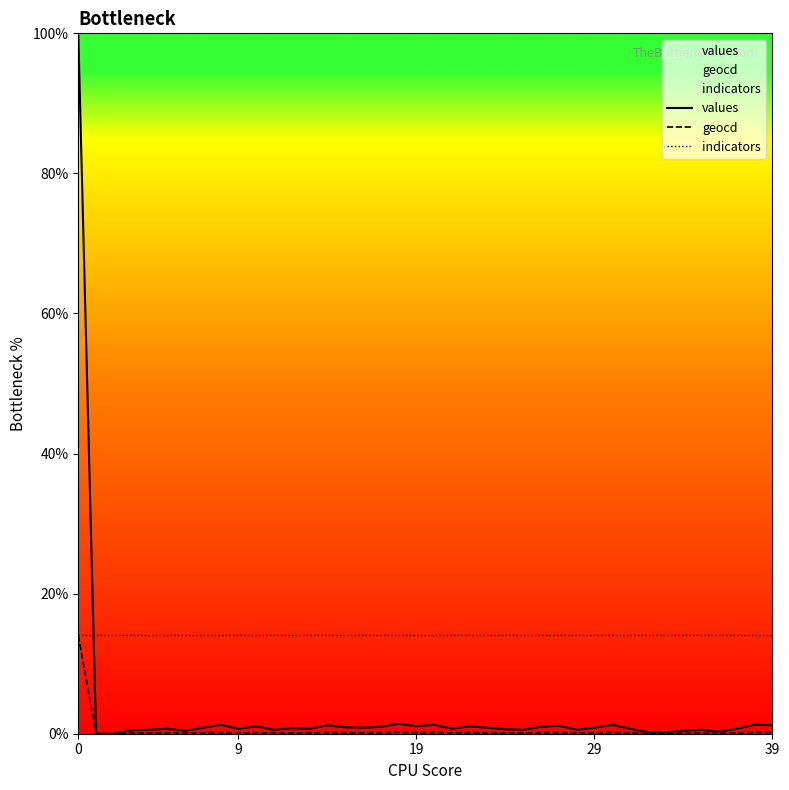

True or false: values and geocd cross at least once.

False